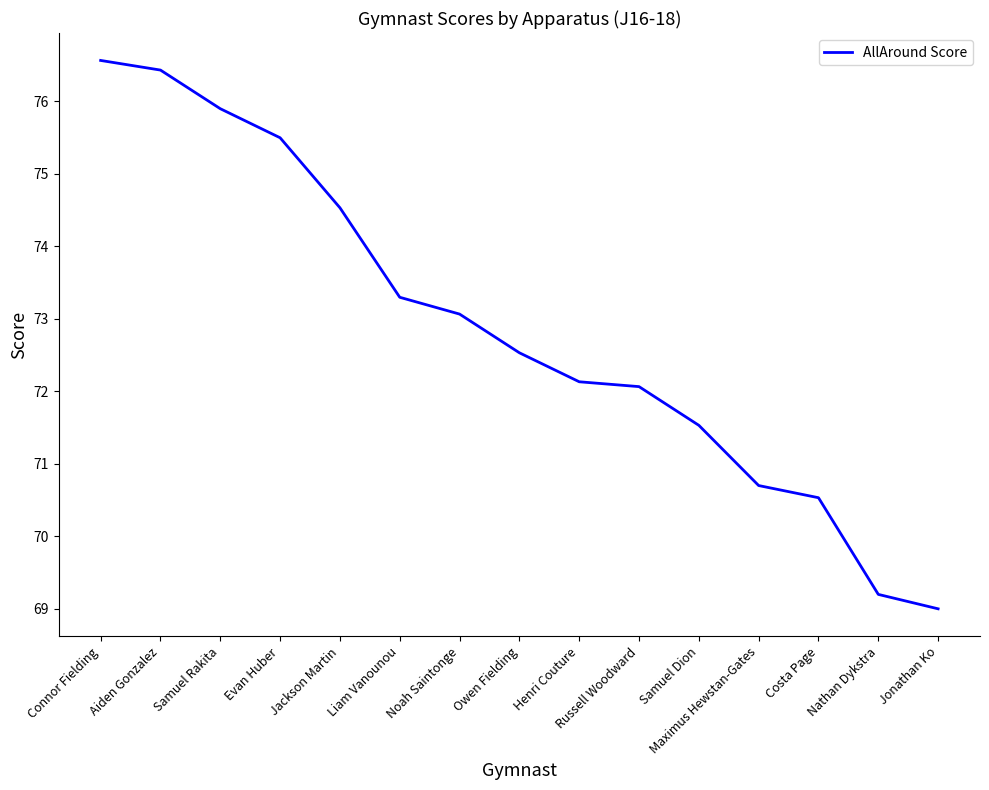

The chart shows a value of 109.3 at Samuel Rakita. True or false?

False